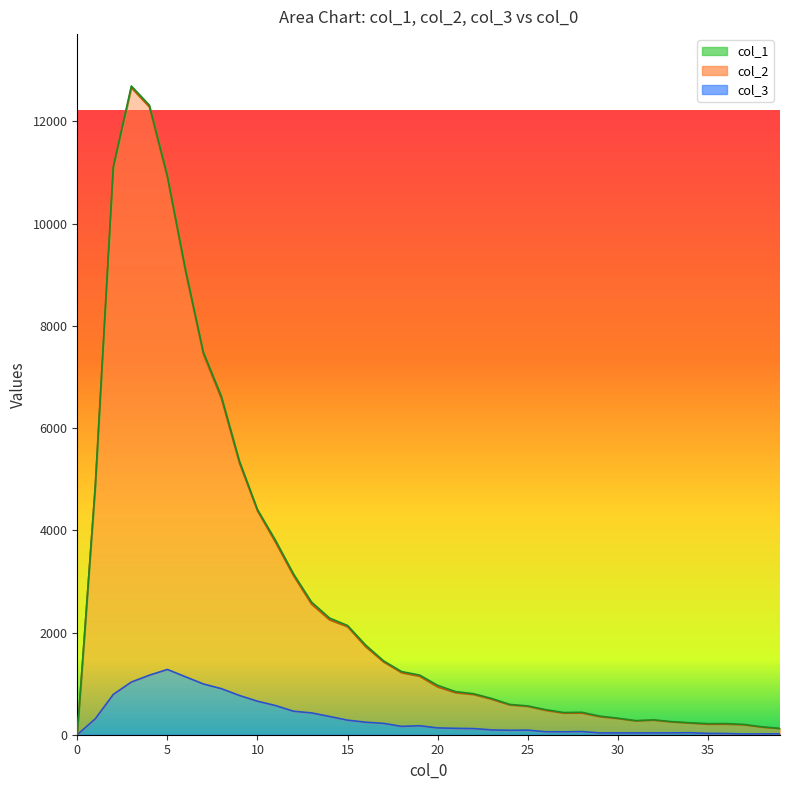

What is the spread (max minus min) of values at 36?

182